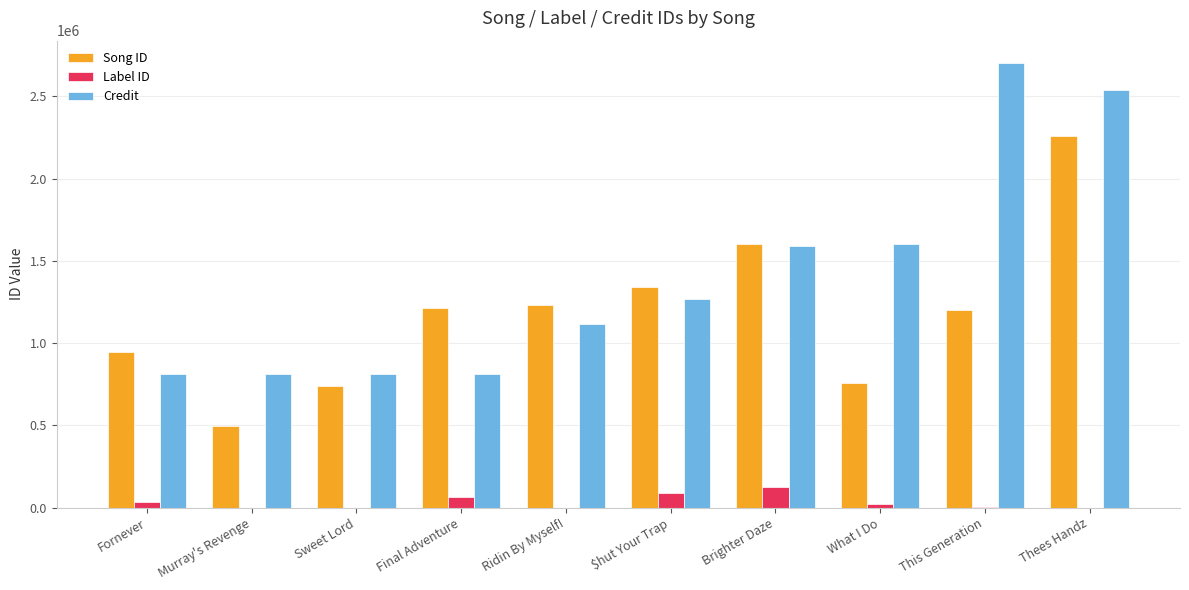

The Credit series shows 4506471 at This Generation. True or false?

False